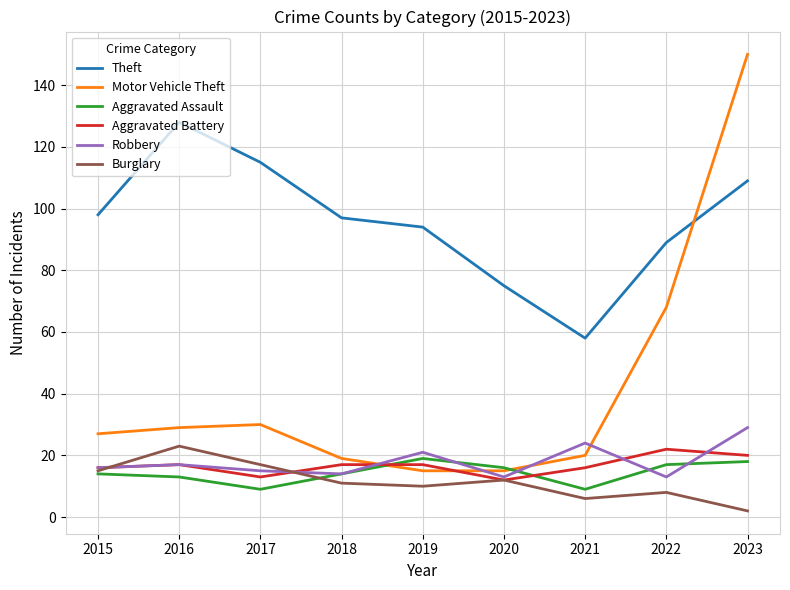

Which label corresponds to the largest value in the chart?

2023